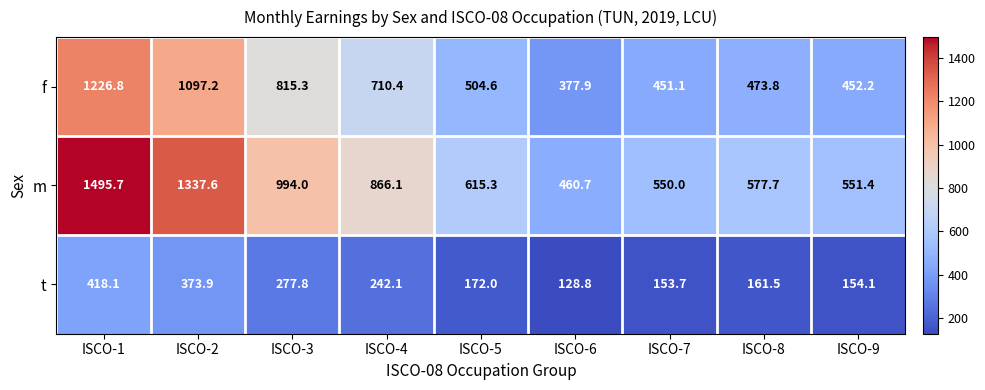

Reading left to right, list all the values displayed in this chart.

f: ISCO-1=1226.8	ISCO-2=1097.2	ISCO-3=815.3	ISCO-4=710.4	ISCO-5=504.6	ISCO-6=377.9	ISCO-7=451.1	ISCO-8=473.8	ISCO-9=452.2
m: ISCO-1=1495.7	ISCO-2=1337.6	ISCO-3=994.0	ISCO-4=866.1	ISCO-5=615.3	ISCO-6=460.7	ISCO-7=550.0	ISCO-8=577.7	ISCO-9=551.4
t: ISCO-1=418.1	ISCO-2=373.9	ISCO-3=277.8	ISCO-4=242.1	ISCO-5=172.0	ISCO-6=128.8	ISCO-7=153.7	ISCO-8=161.5	ISCO-9=154.1